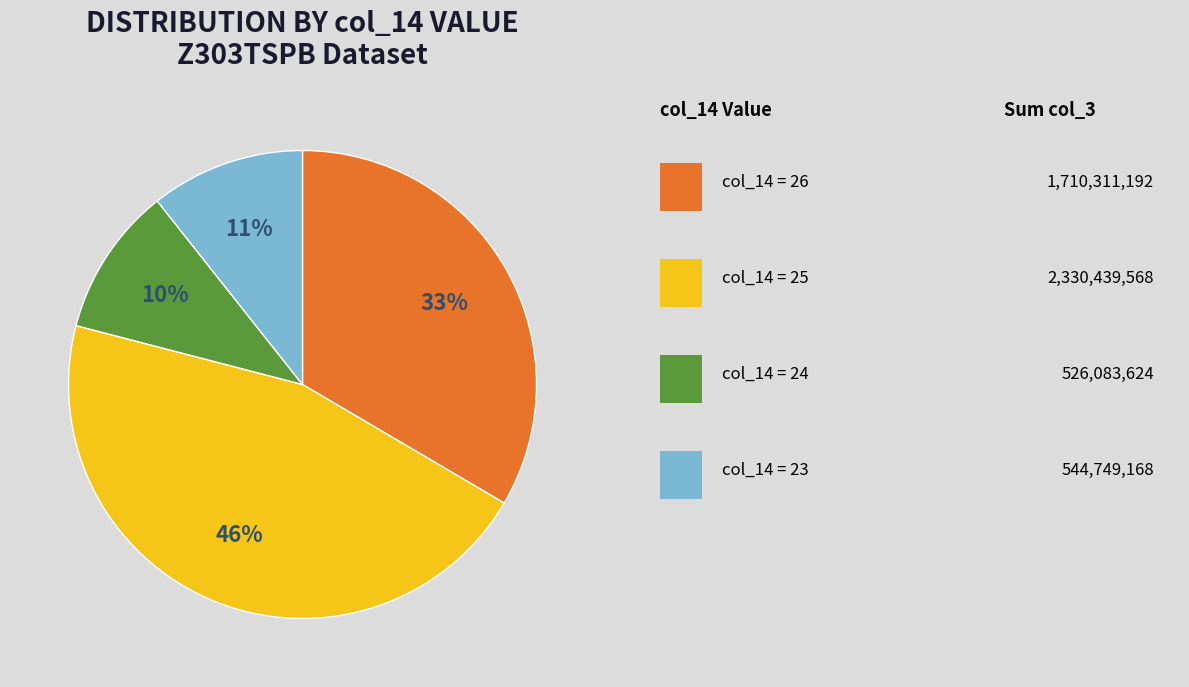

Is there any slice that represents more than half of the pie?

No